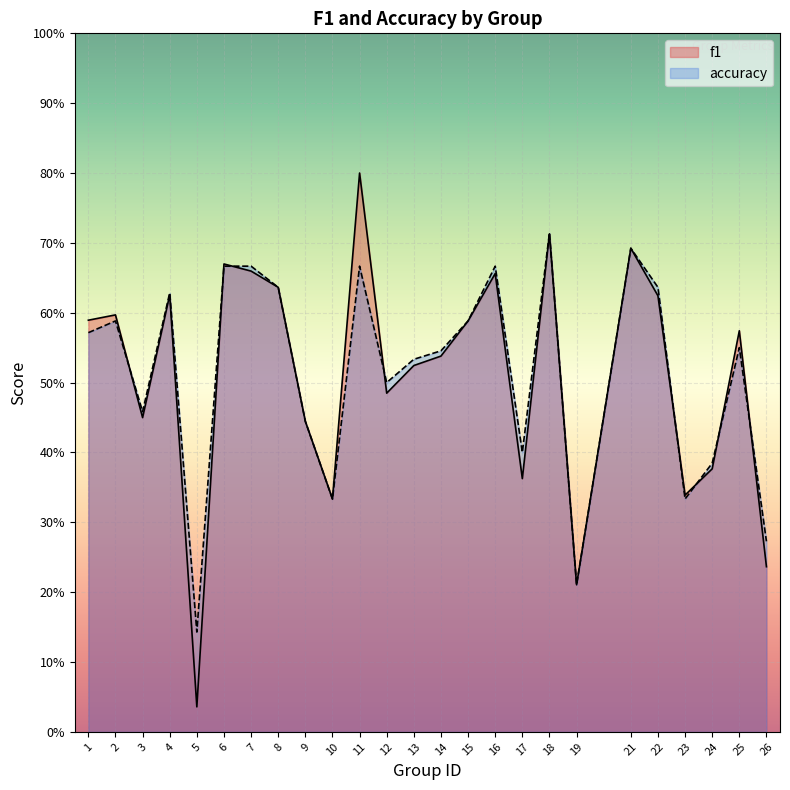

What is the difference between the f1 values at 26 and 4?

0.4